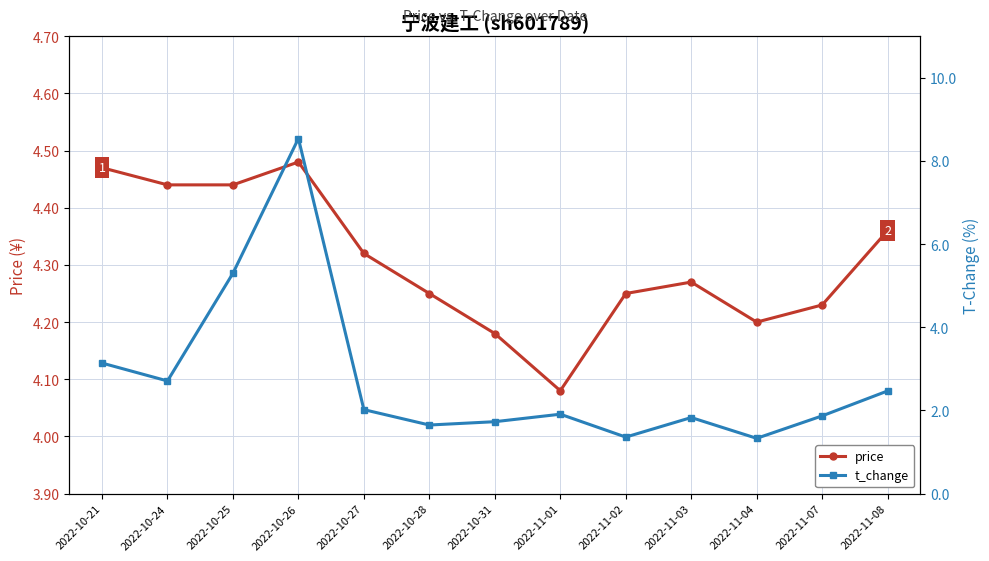

At which label is t_change closest to 4?

2022-10-21